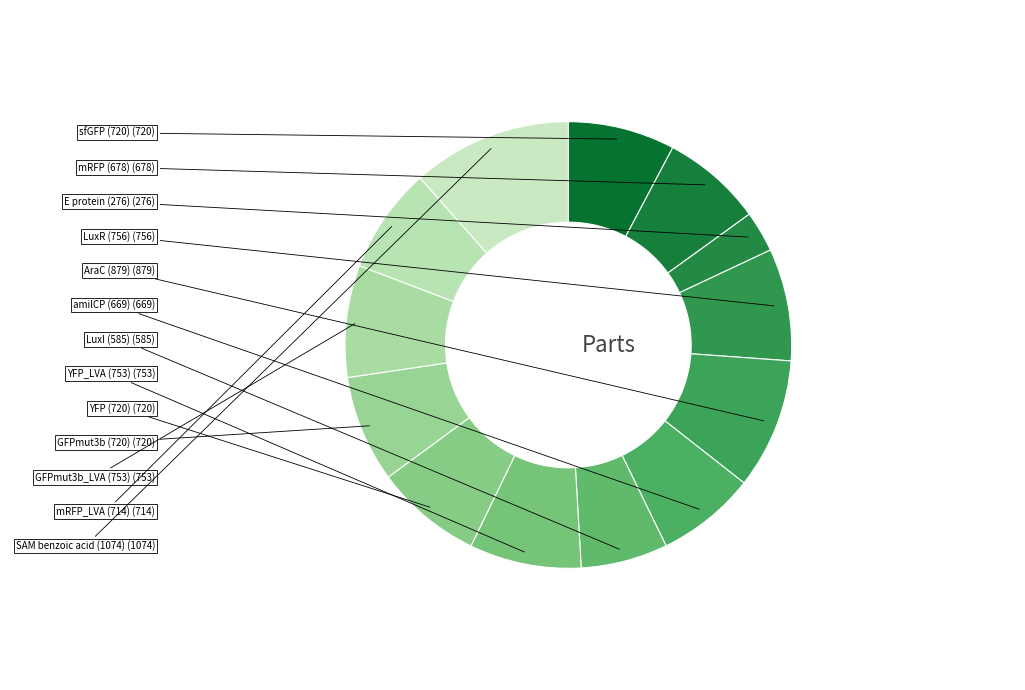

Which category has the biggest portion of the pie?

SAM benzoic acid (1074)